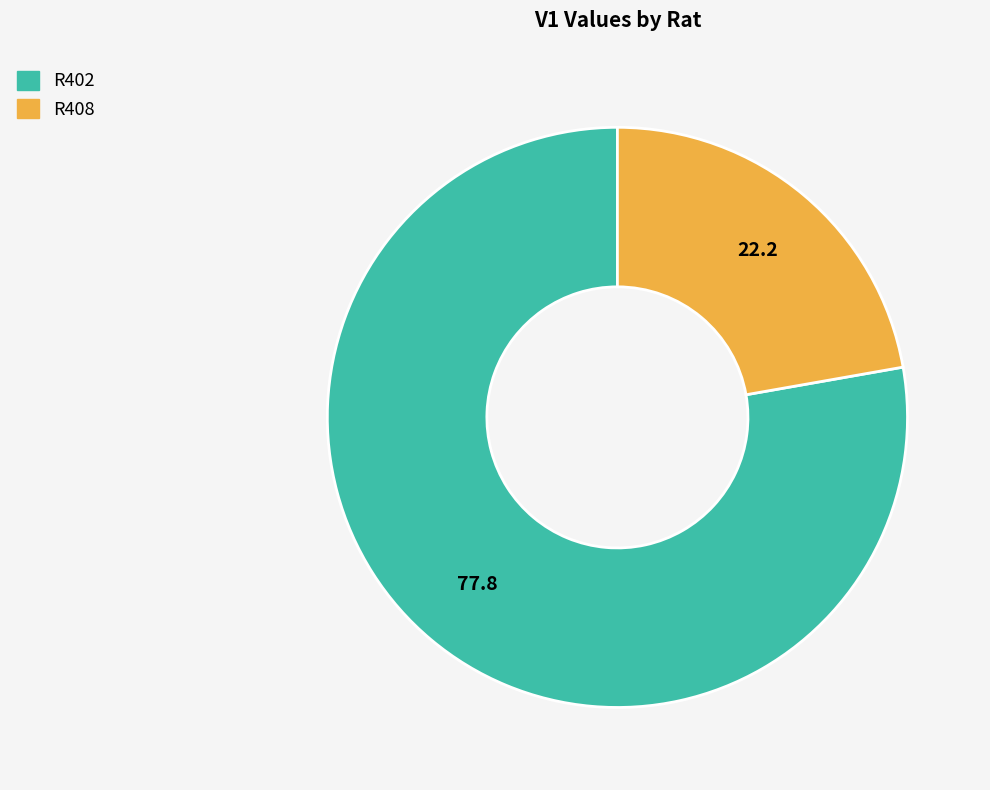

Is the sum of R402 and R408 greater than half?

Yes